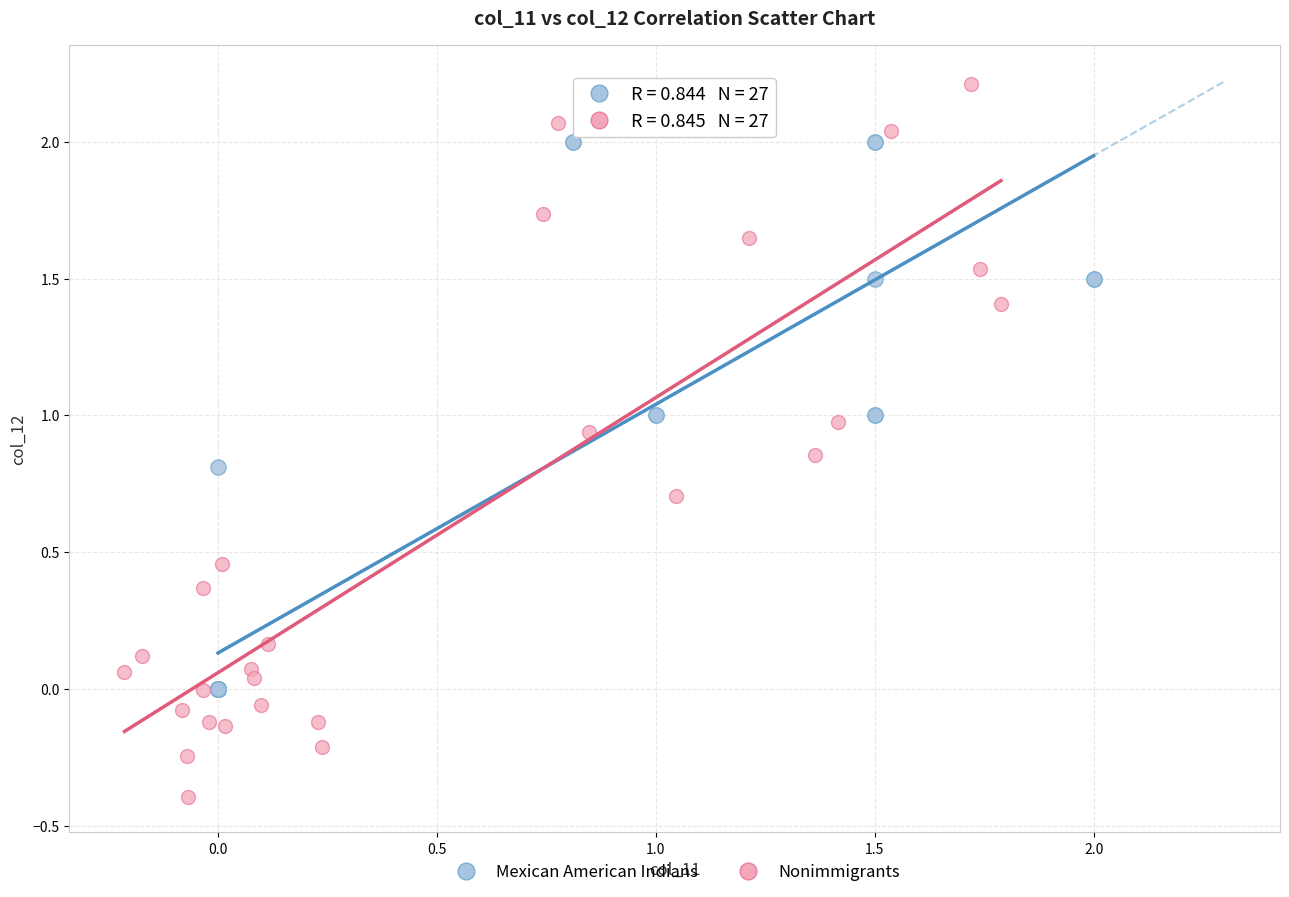

Which series contains the highest Y value?

Nonimmigrants